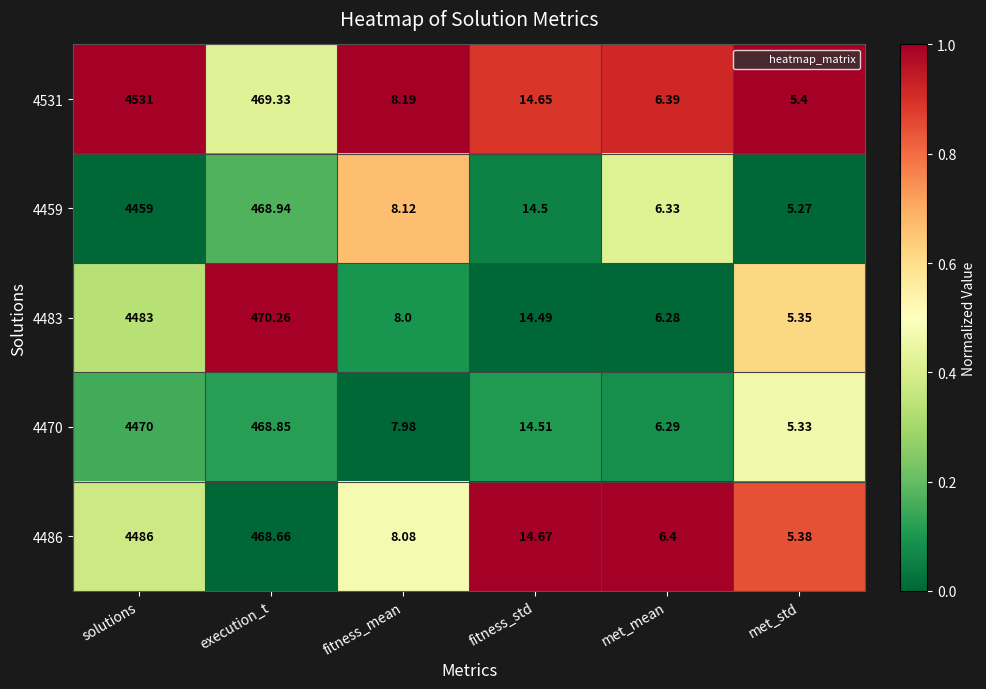

At which label does 4459 first exceed 14?

solutions